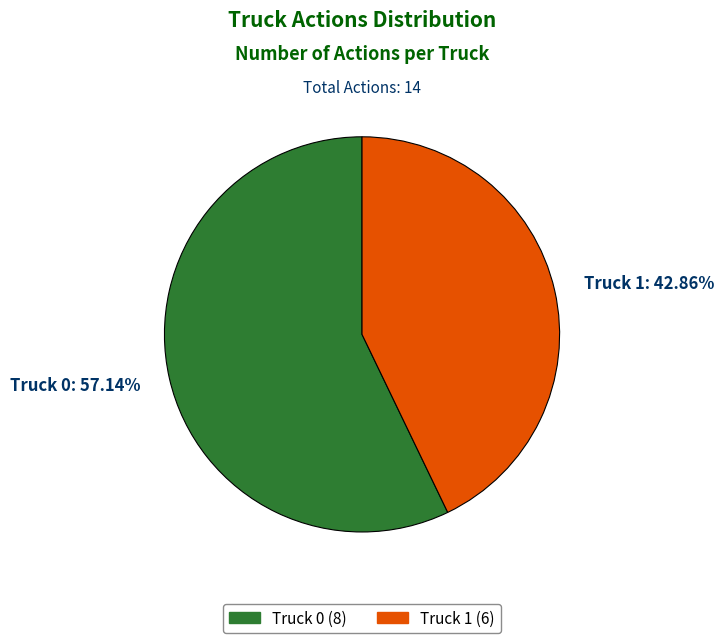

The Truck 0 slice represents 57% of the pie. True or false?

True